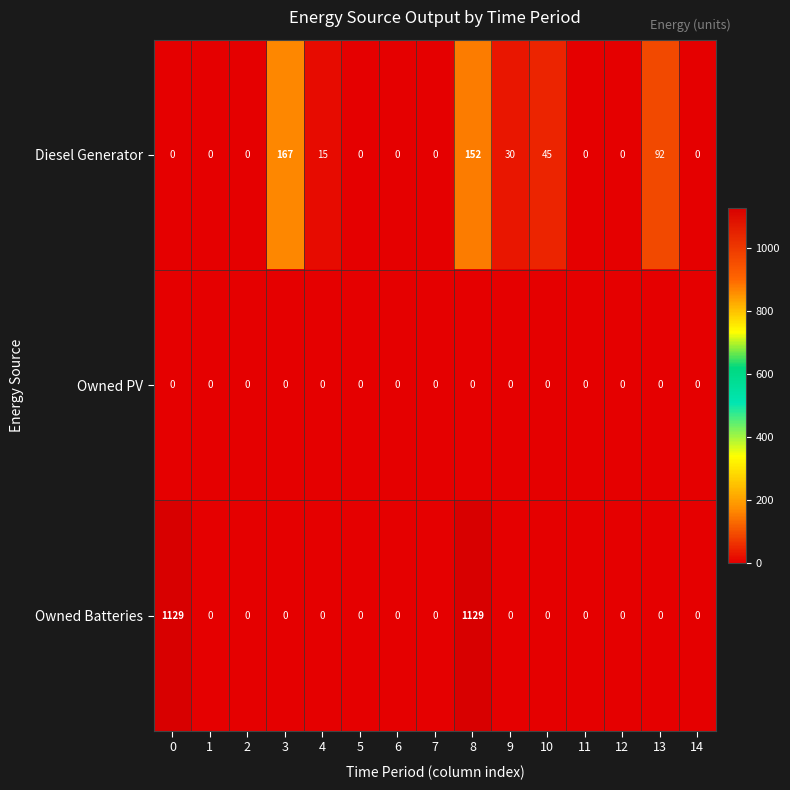

Which series has the largest range (max minus min)?

Owned Batteries